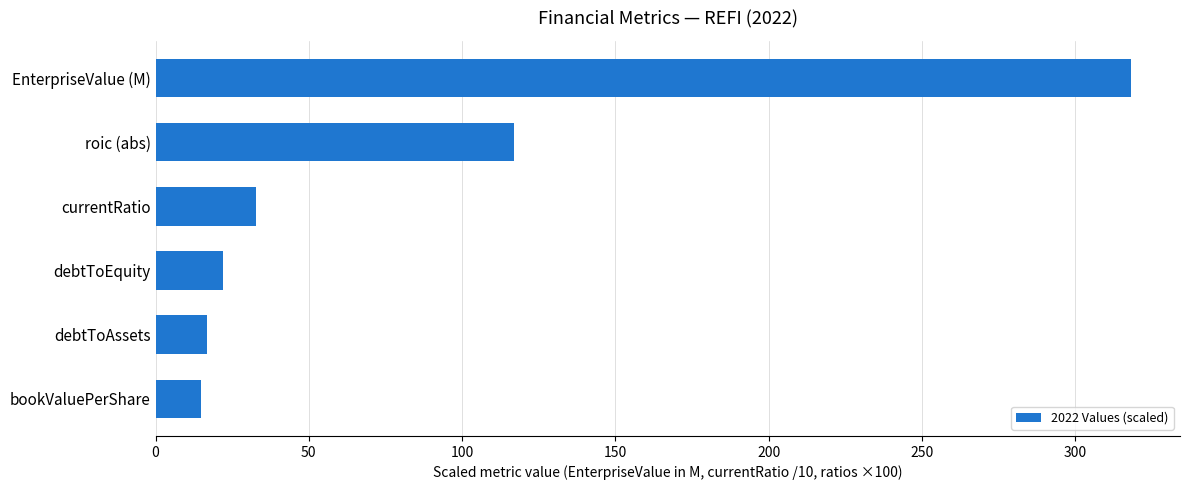

True or false: the data shows 182.0 at roic (abs).

False